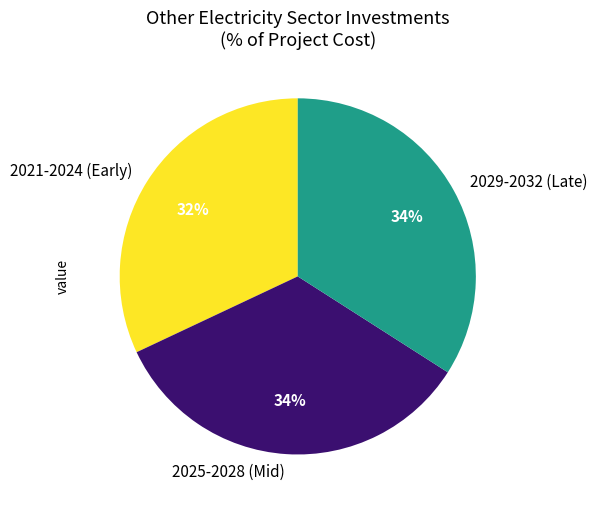

The 2021-2024 (Early) slice represents 21% of the pie. True or false?

False